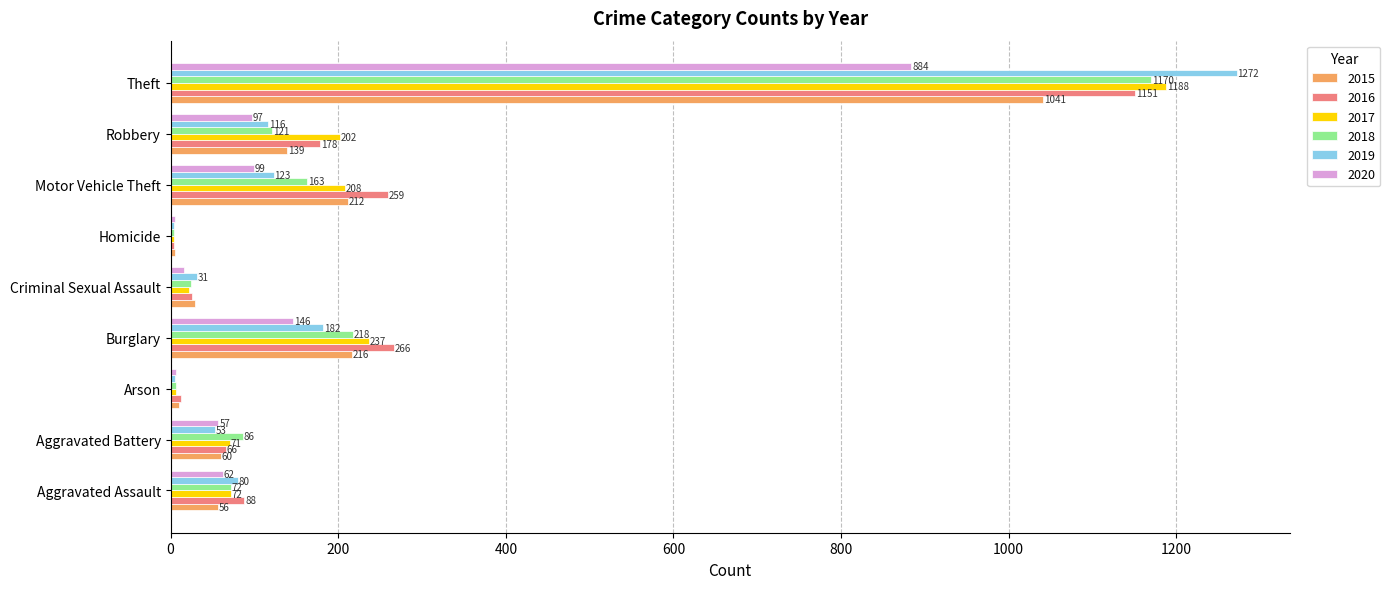

At which category does the chart reach its peak across all series?

Theft